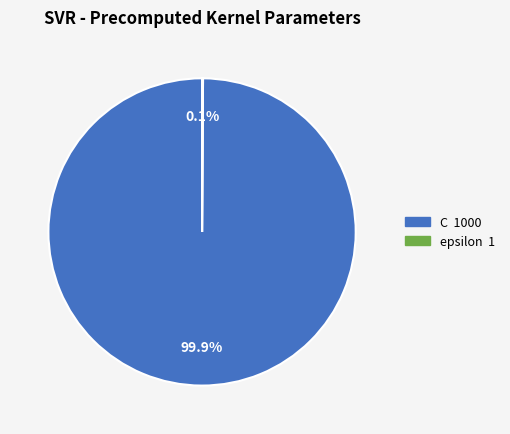

Which category has the biggest portion of the pie?

C